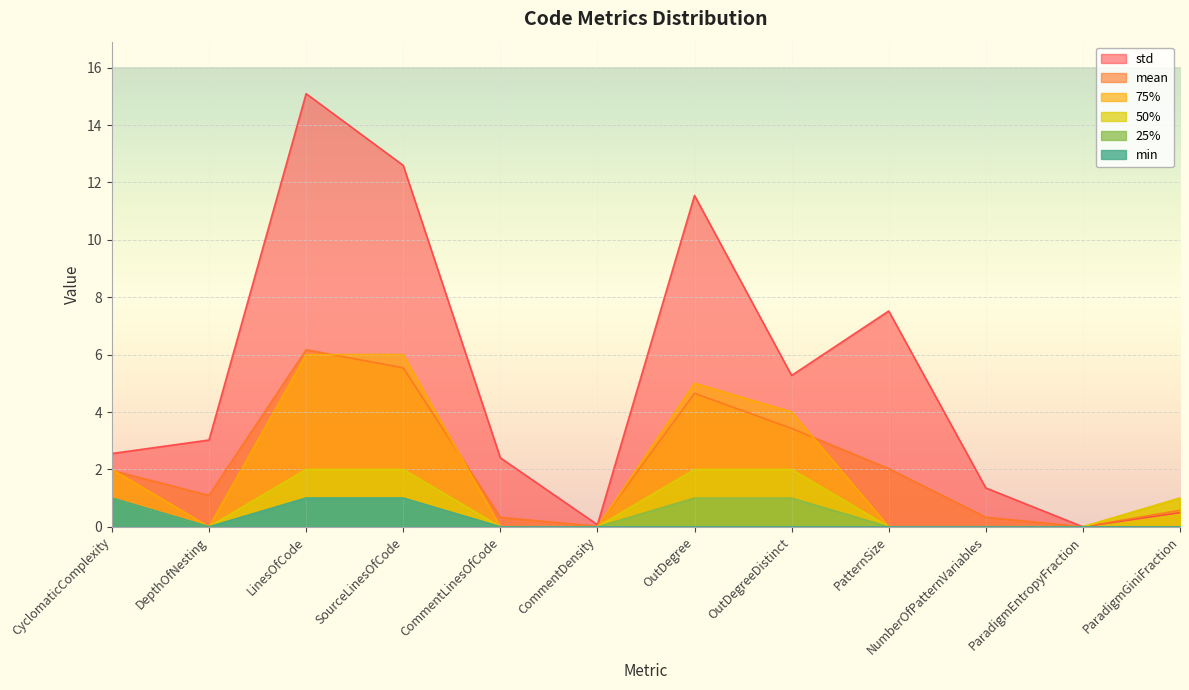

The value of 25% at CyclomaticComplexity is 1.7. True or false?

False